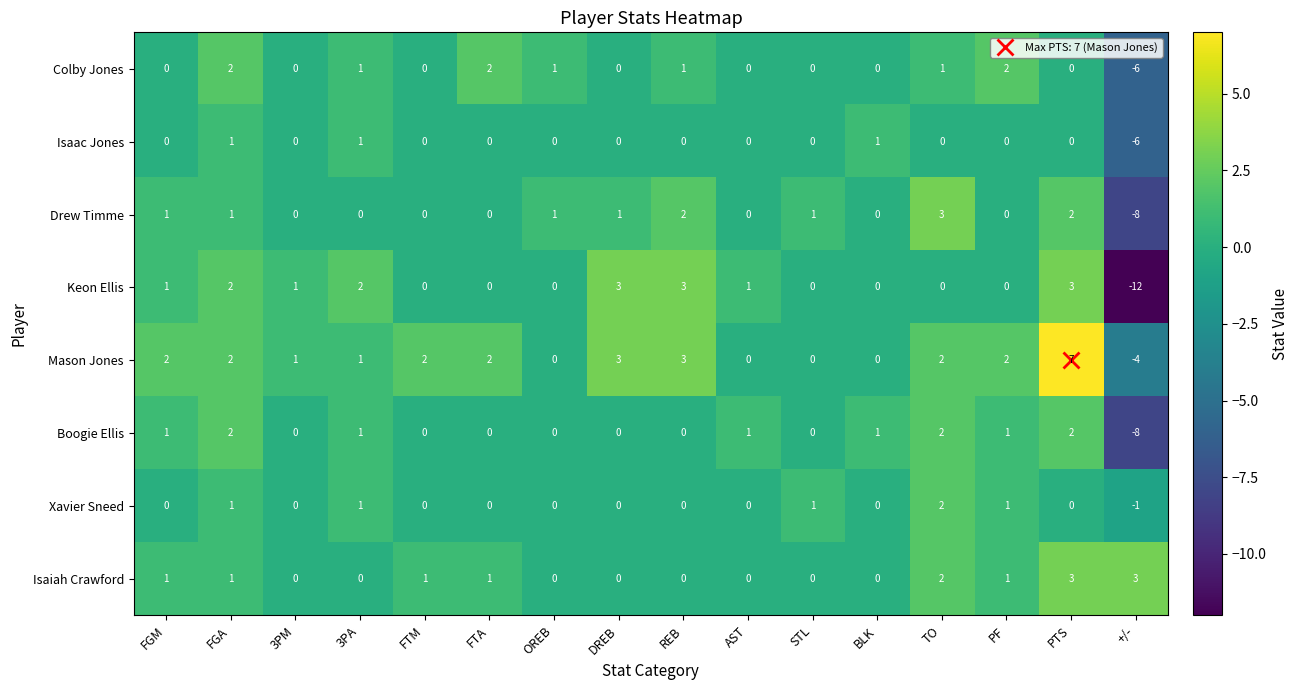

Which series has the widest spread of values?

Keon Ellis